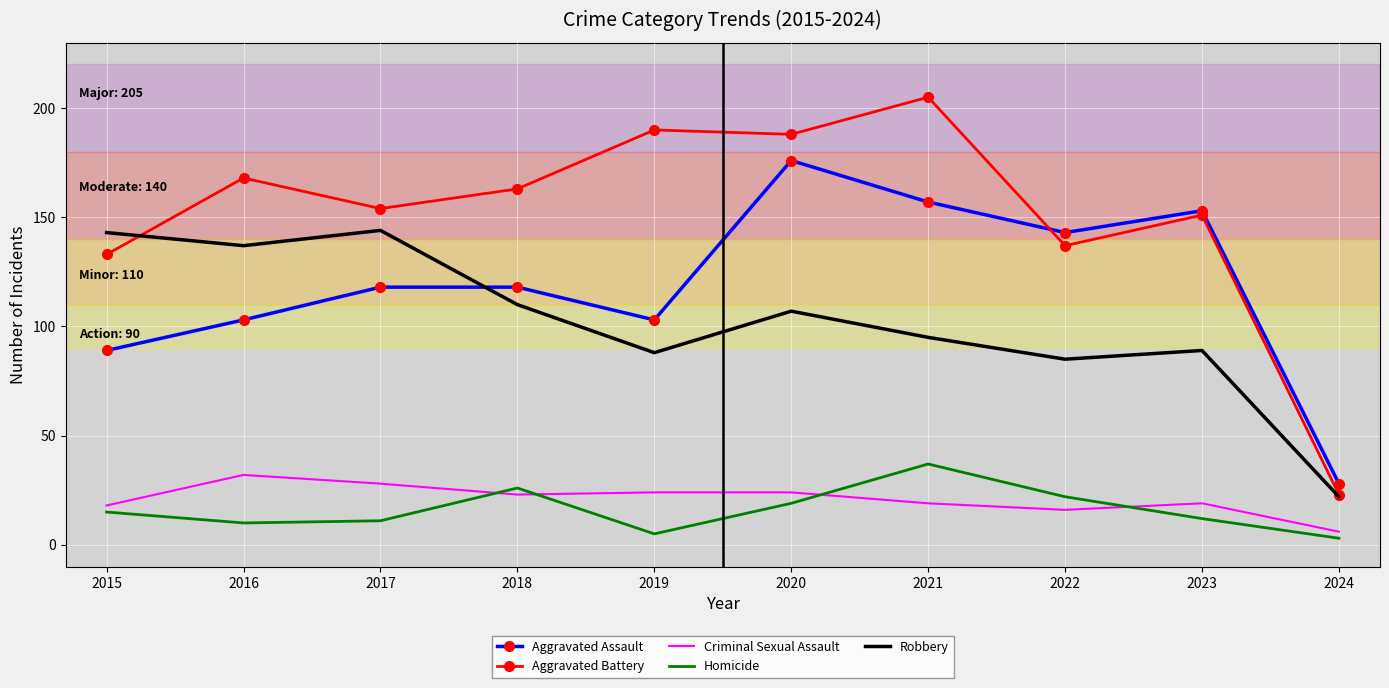

True or false: Aggravated Assault has a value of 89 at 2015.

True